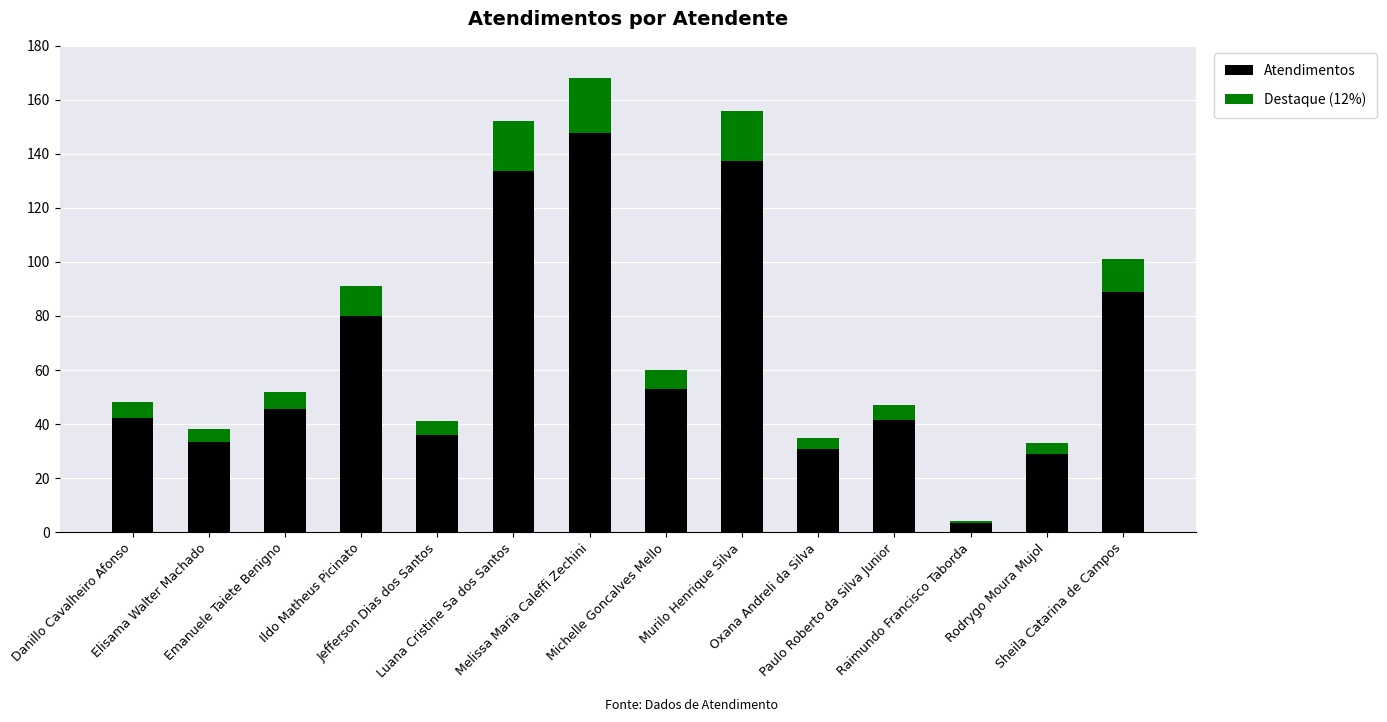

What is the maximum value for Atendimentos?

147.8